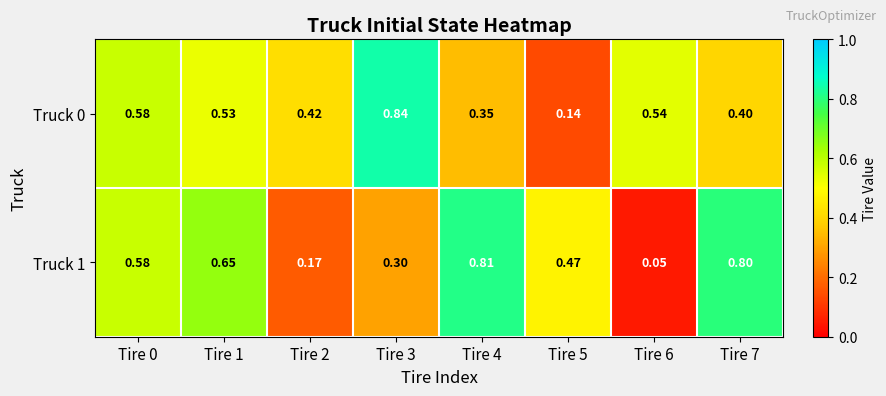

Rank the series by their average value, from highest to lowest.

Truck 1, Truck 0